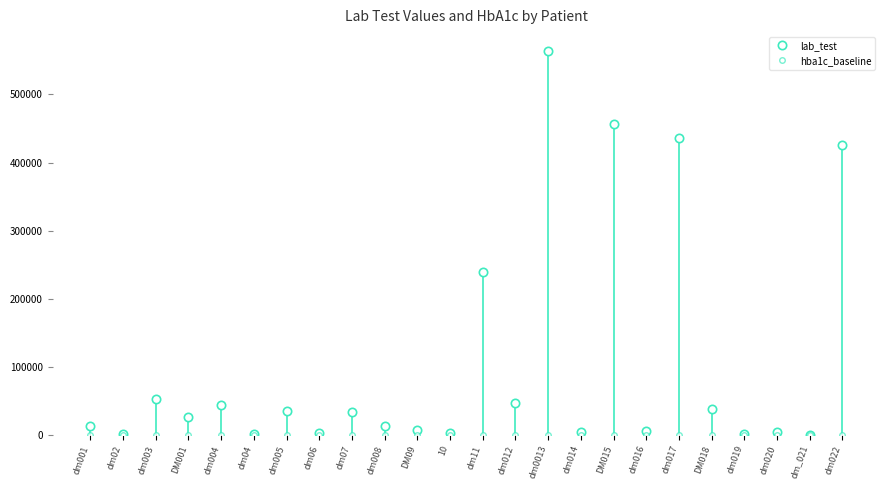

What is the value of the lab_test point at the 17th from the left?

456238.0